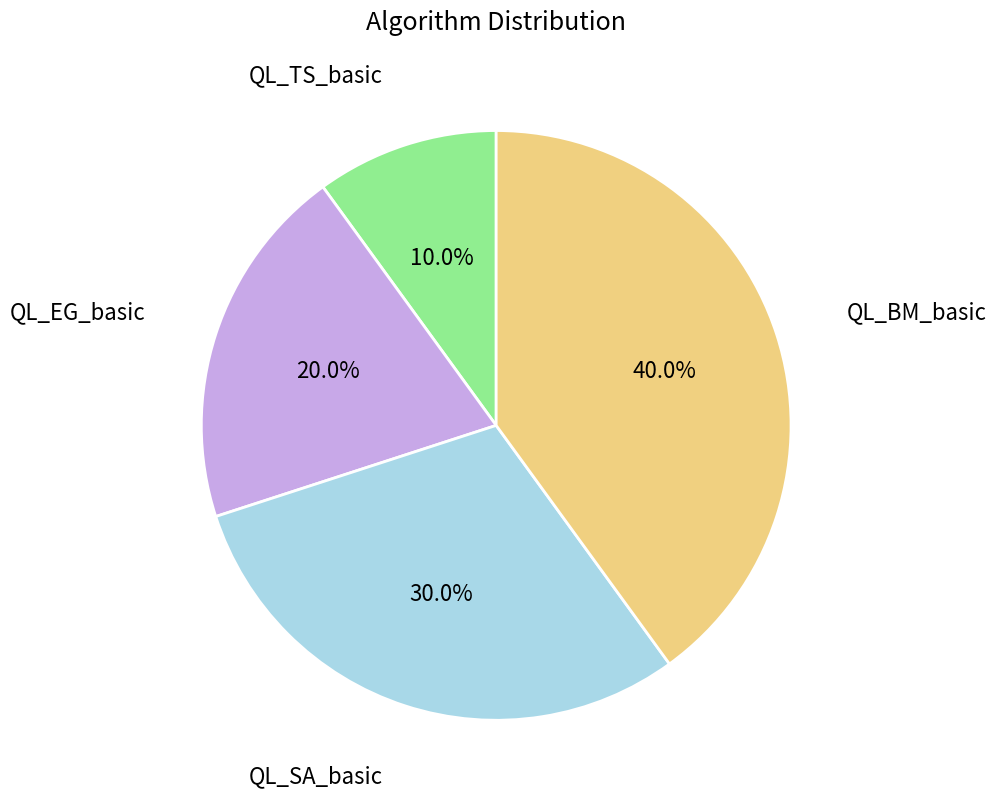

Count the number of slices in the pie.

4